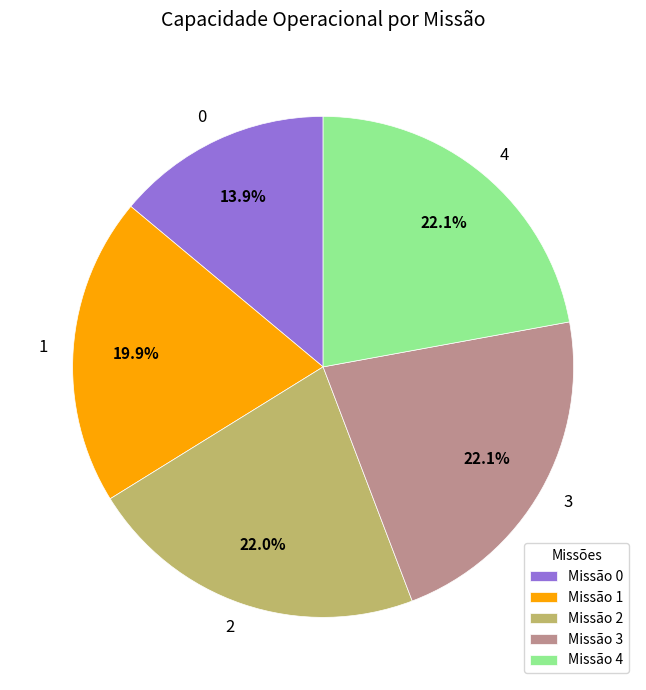

Is there a majority slice in this chart?

No